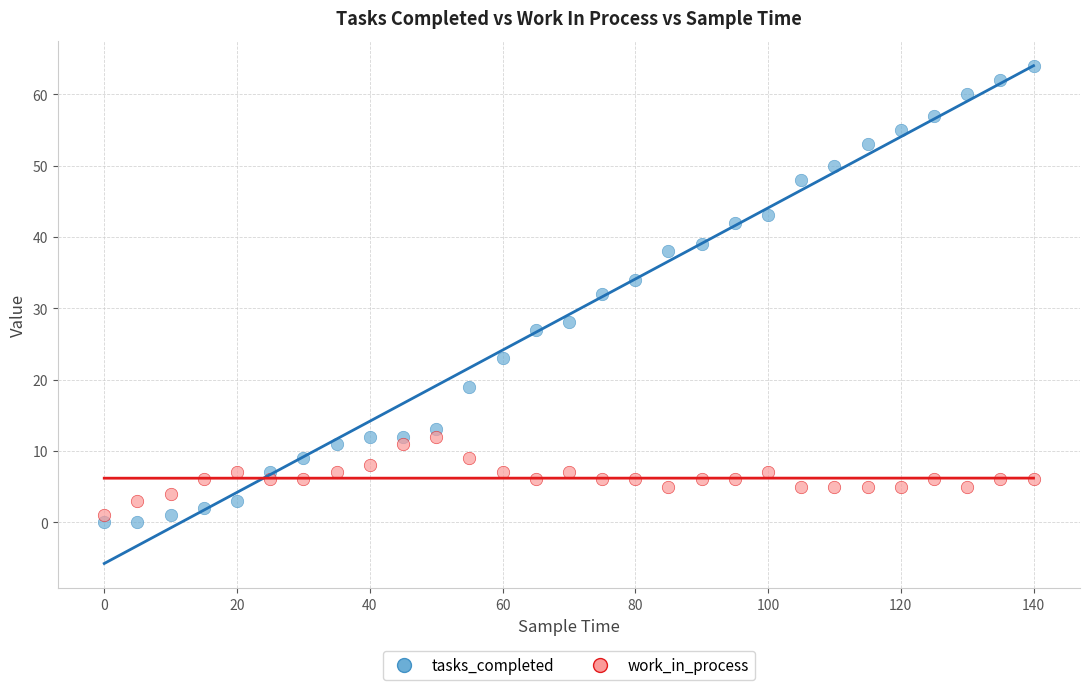

Which series contains the highest Y value?

tasks_completed